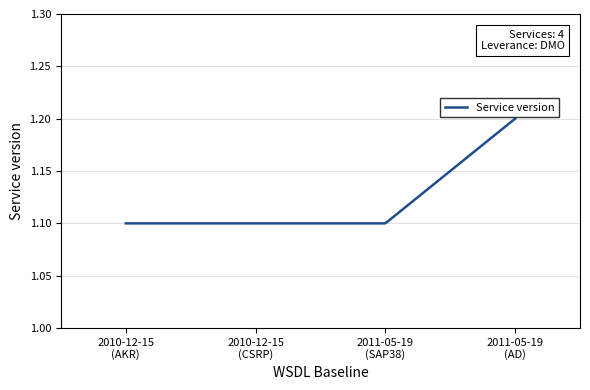

At which label is the value closest to 1?

2010-12-15